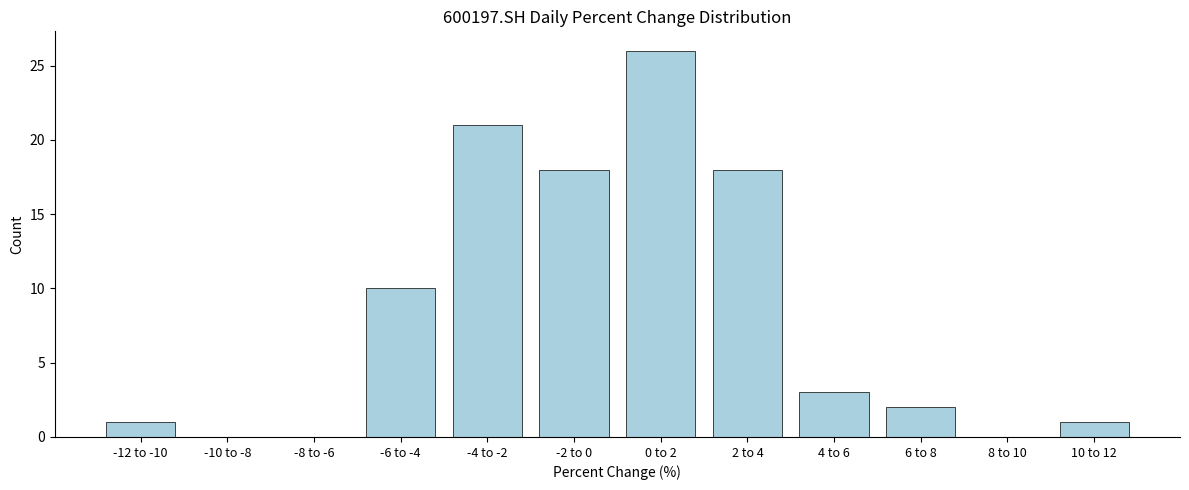

Reading left to right, transcribe all the data shown in this chart.

-12 to -10=1	-10 to -8=0	-8 to -6=0	-6 to -4=10	-4 to -2=21	-2 to 0=18	0 to 2=26	2 to 4=18	4 to 6=3	6 to 8=2	8 to 10=0	10 to 12=1